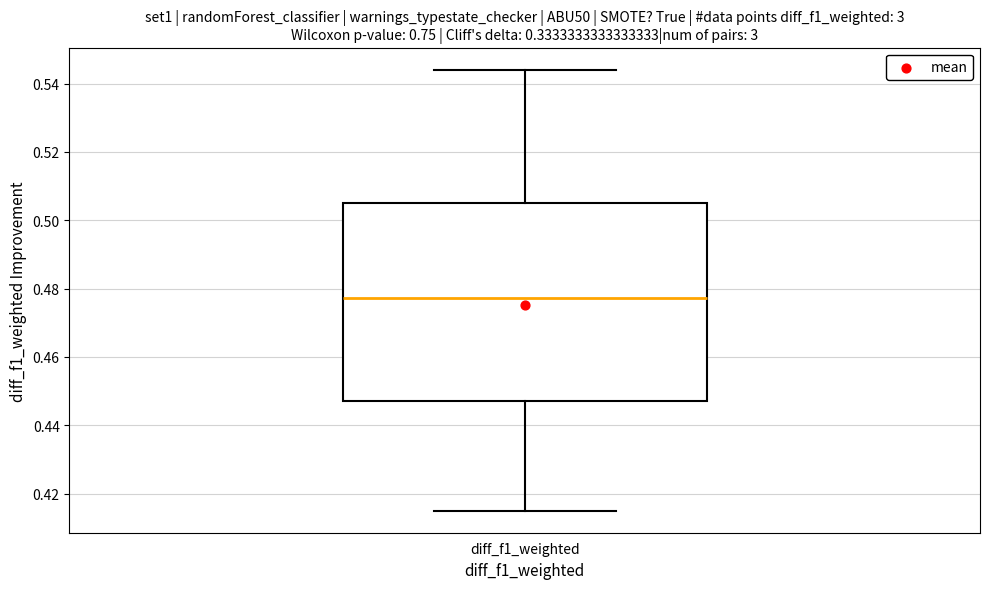

Where does the median line of the box for diff_f1_weighted sit on the y-axis? The values are not printed on the chart, so give them approximately, as read against the axis.

0.478